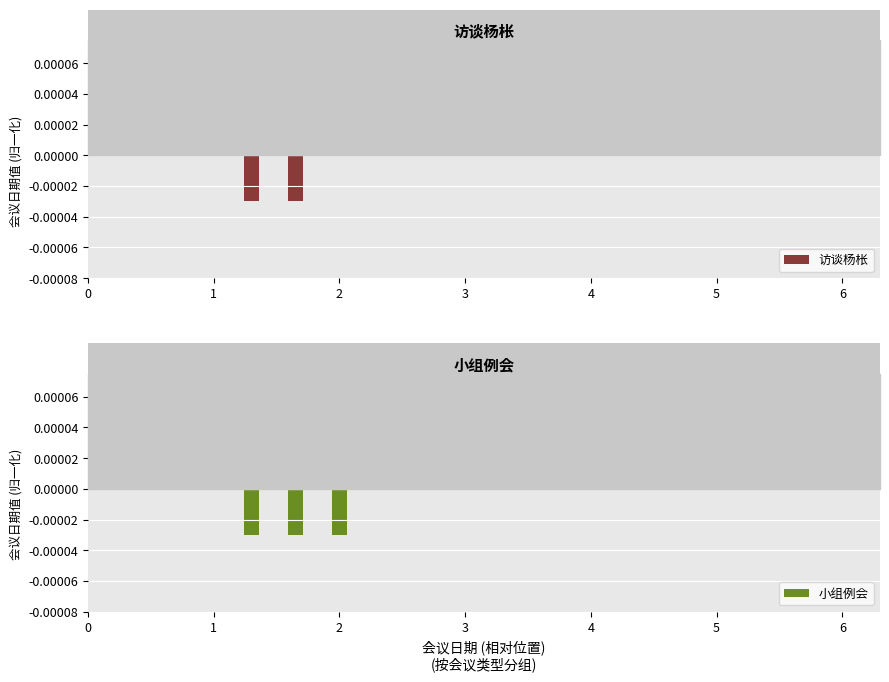

At which label is the value closest to 0?

2